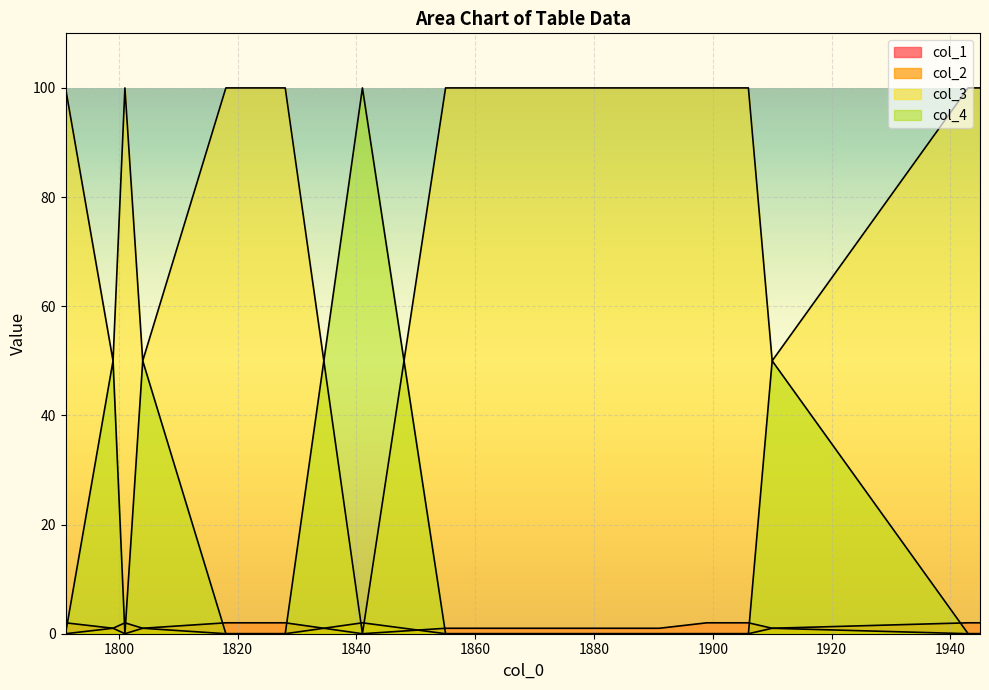

At which label is col_3 closest to 50?

1799